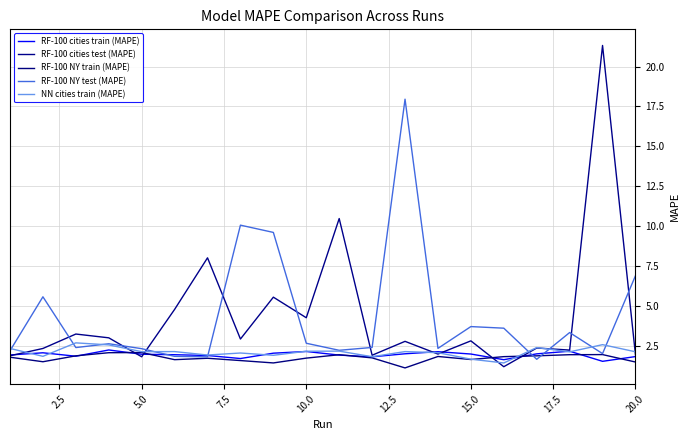

Does the chart display data point markers on the line(s)?

No